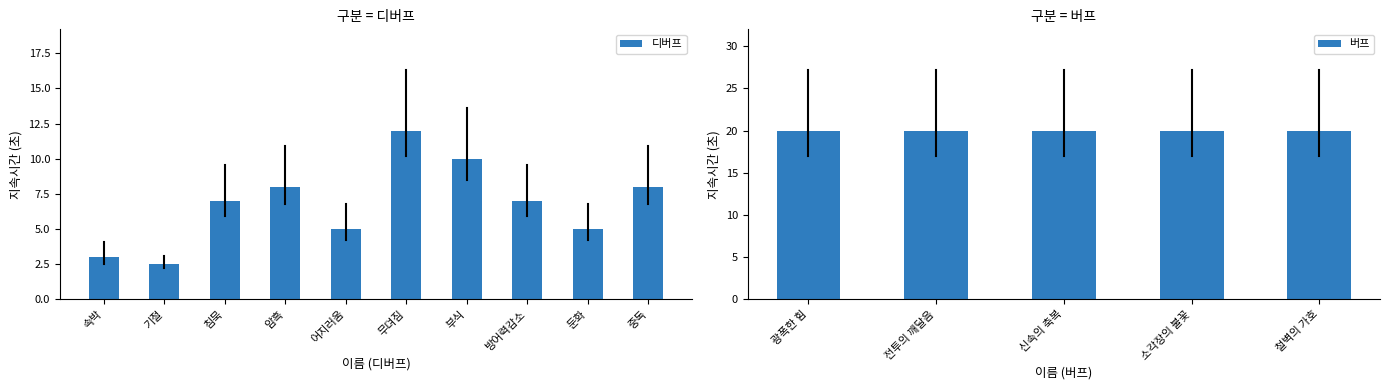

Are the bars horizontal?

No